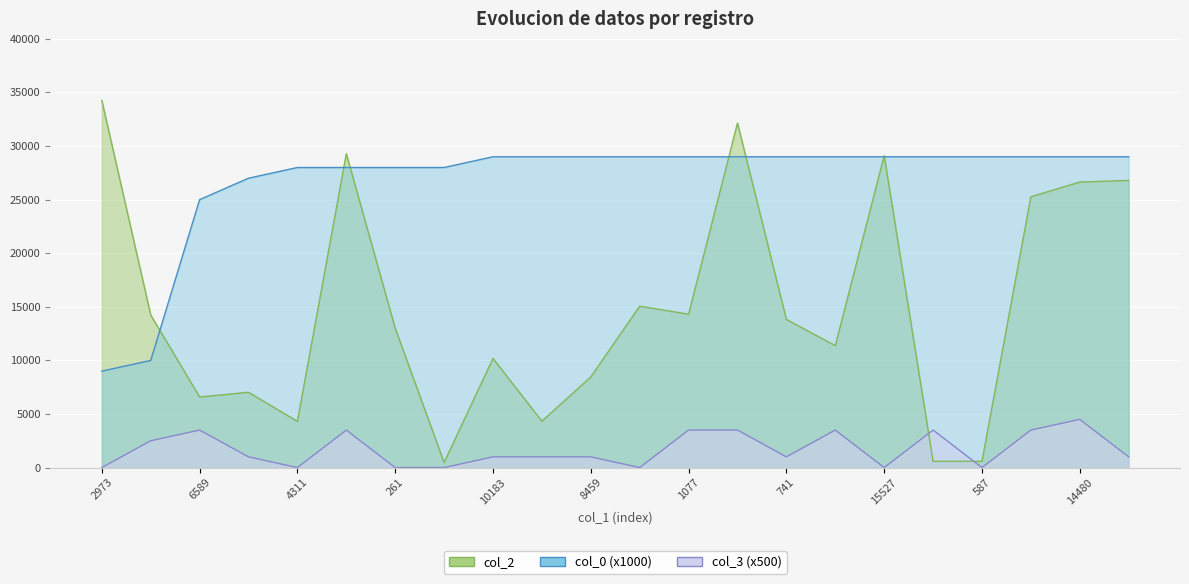

At how many categories does at least one series exceed 229?

22